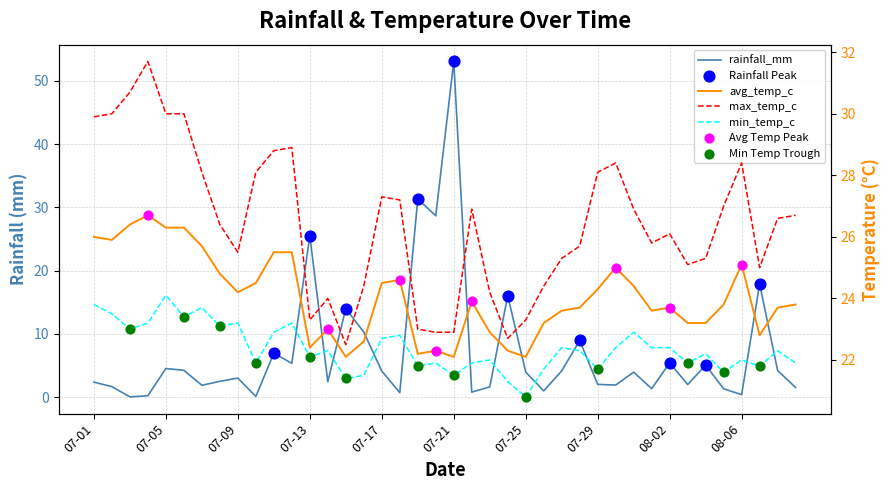

What is the total value across all series at 08-09?

73.9